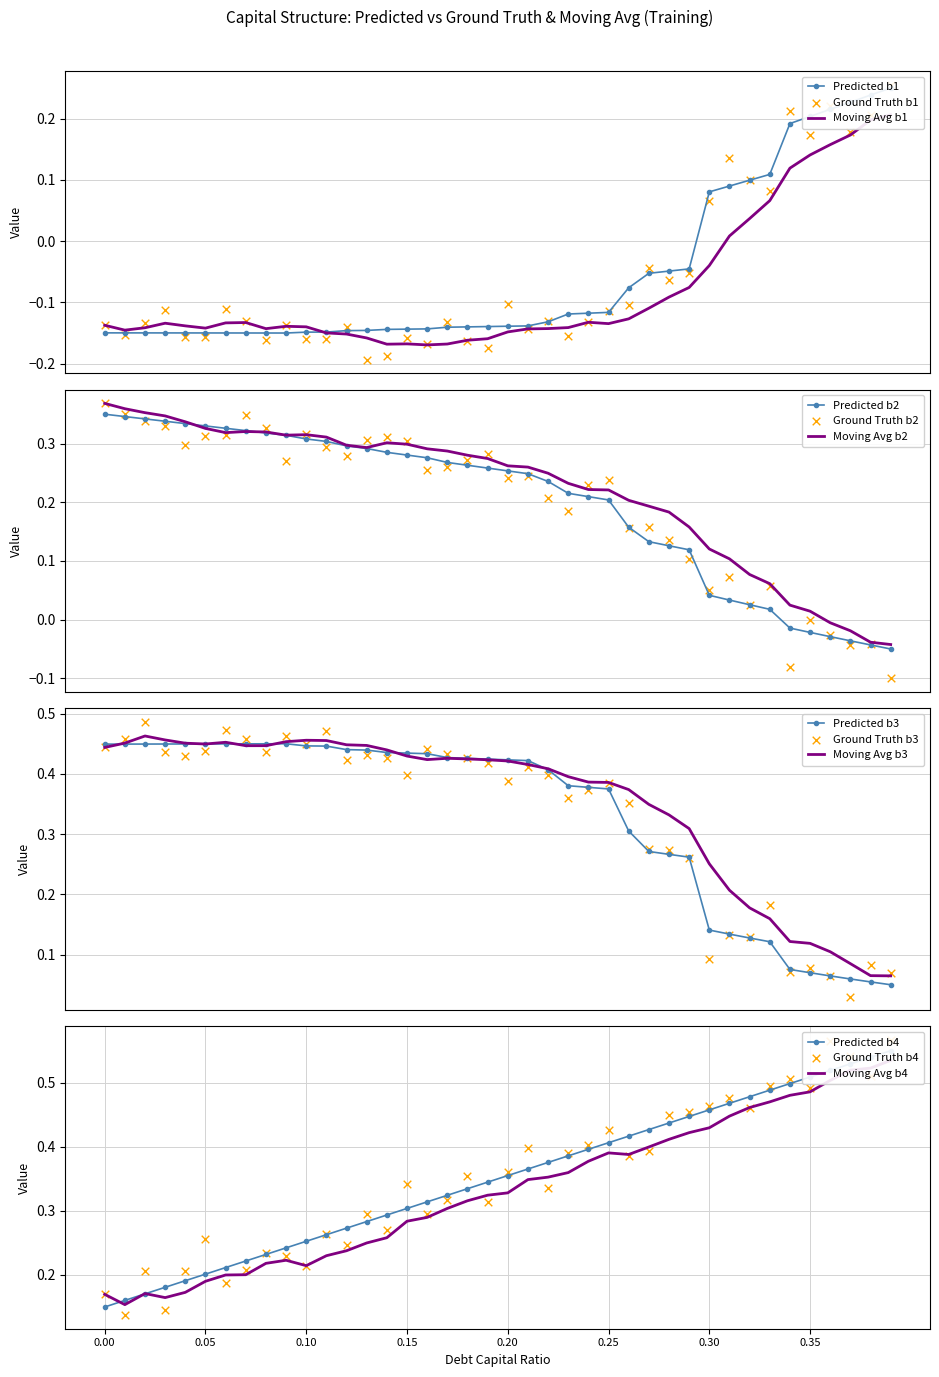

Which series has the largest total across all categories?

debt_capital